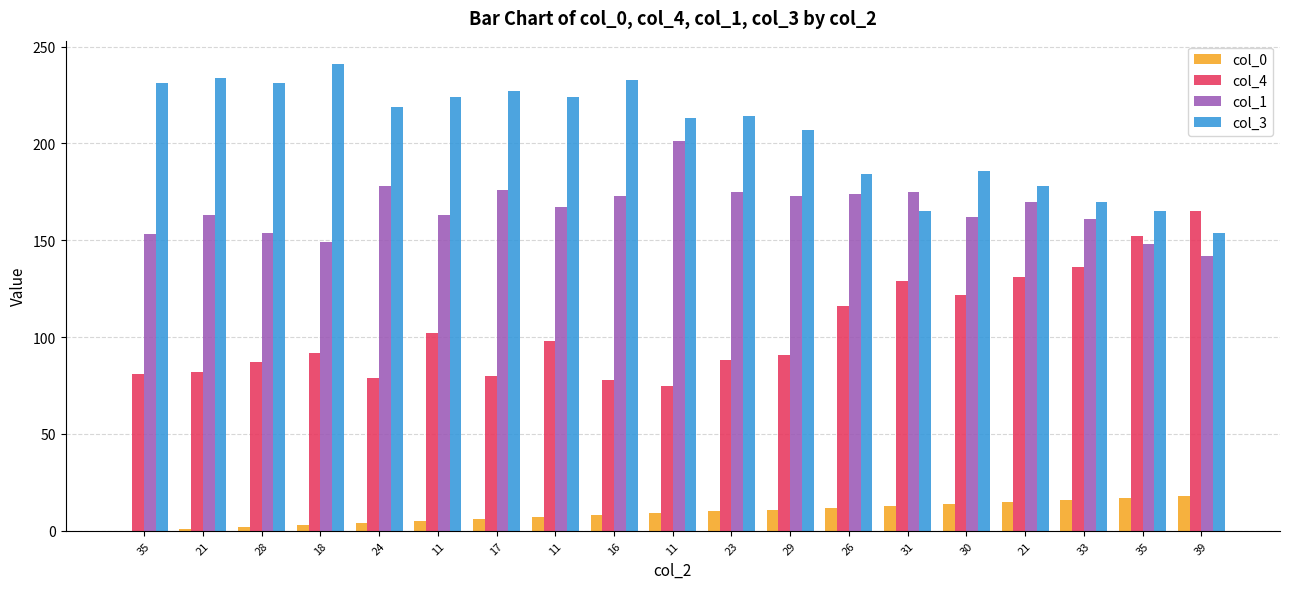

What is the highest value of the col_0 series?

18